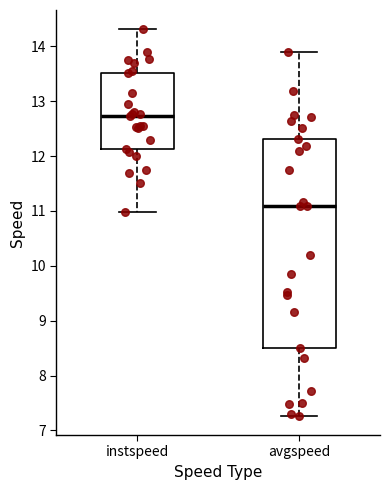

Reading left to right, transcribe this box plot: for each box, give where its median line is, the range the box spans, and where its two whiskers end, as read against the y-axis. The values are not printed on the chart, so give them approximately, as read against the axis.

instspeed: median 12.7, box 12.1 to 13.5, whiskers 11.0 to 14.3
avgspeed: median 11.1, box 8.5 to 12.3, whiskers 7.3 to 13.9